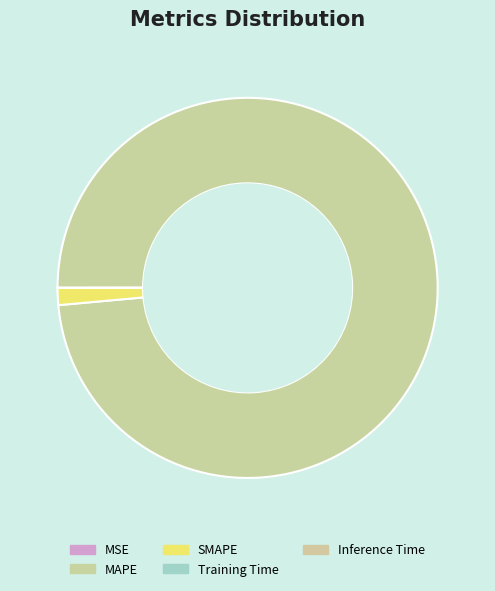

To the nearest percent, what is the combined percentage of Inference Time and MAPE?

99%